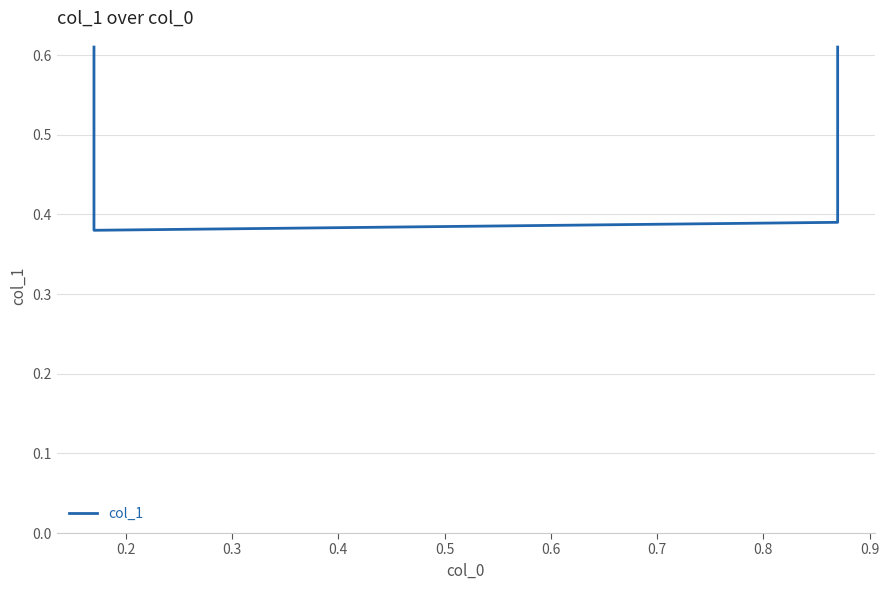

The value at 0.1 is 0.9. True or false?

False